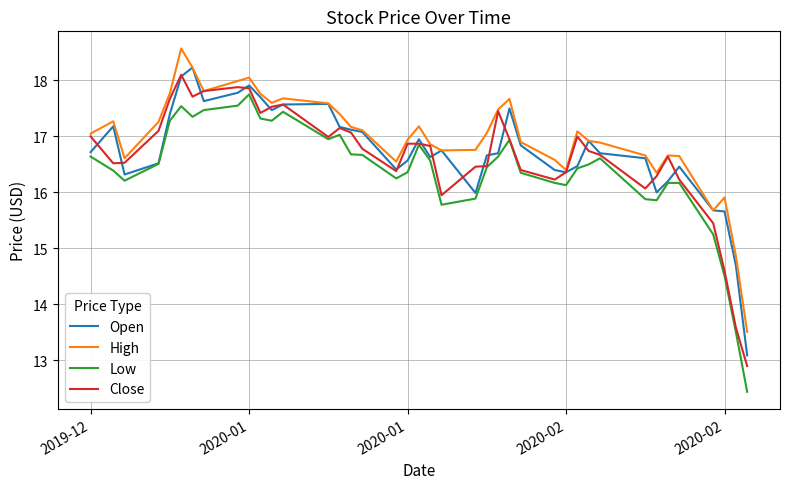

What is the lowest value of the Open series?

13.1